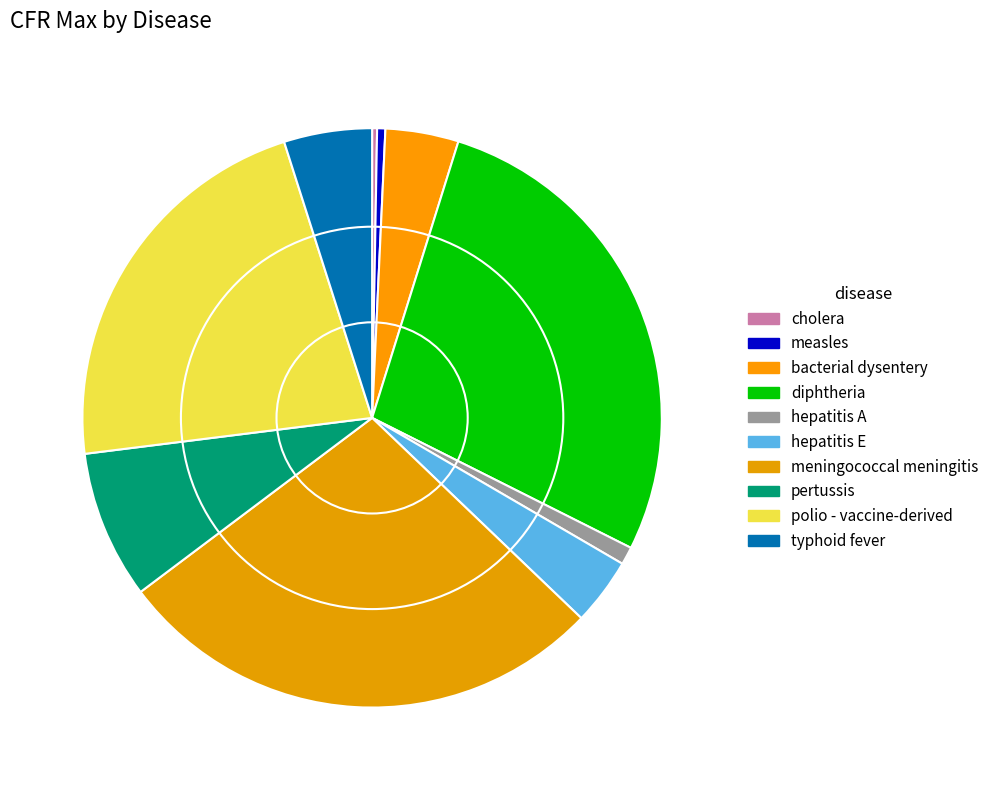

To the nearest percent, what portion does hepatitis A represent?

1%